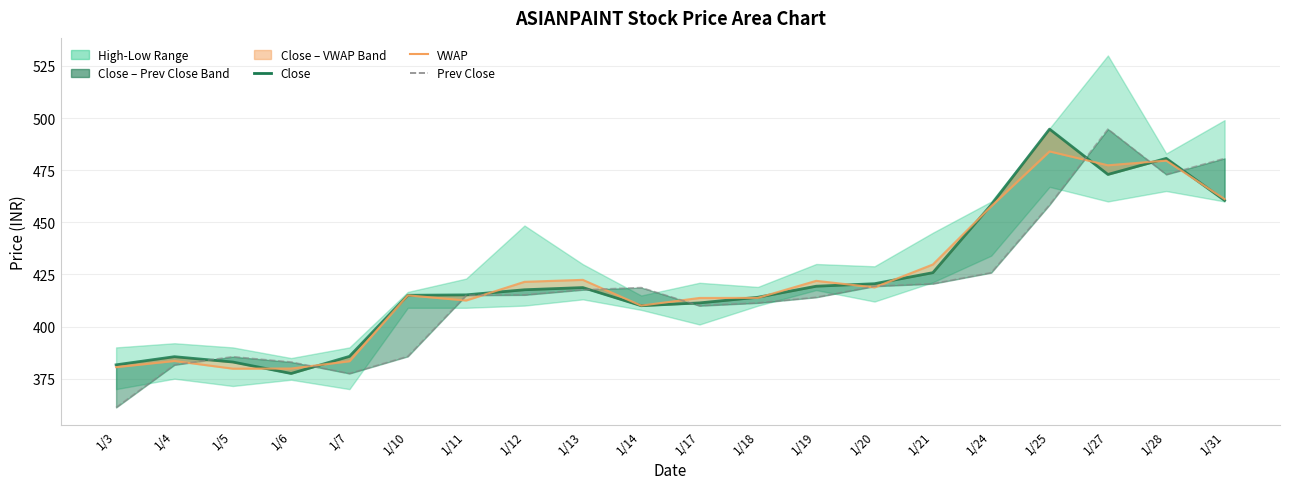

Reading right to left, list all the values displayed in this chart.

Close: 460.5	480.6	472.9	494.7	458.4	425.9	420.6	419.4	414.1	411.4	410.0	418.7	417.6	415.2	415.0	385.7	377.5	383.0	385.6	381.6
VWAP: 461.1	479.6	477.4	484.0	457.7	429.8	418.8	421.9	413.8	413.7	410.1	422.4	421.5	412.5	415.0	383.4	379.9	379.8	383.5	380.5
Prev Close: 480.6	472.9	494.7	458.4	425.9	420.6	419.4	414.1	411.4	410.0	418.7	417.6	415.2	415.0	385.7	377.5	383.0	385.6	381.6	361.2